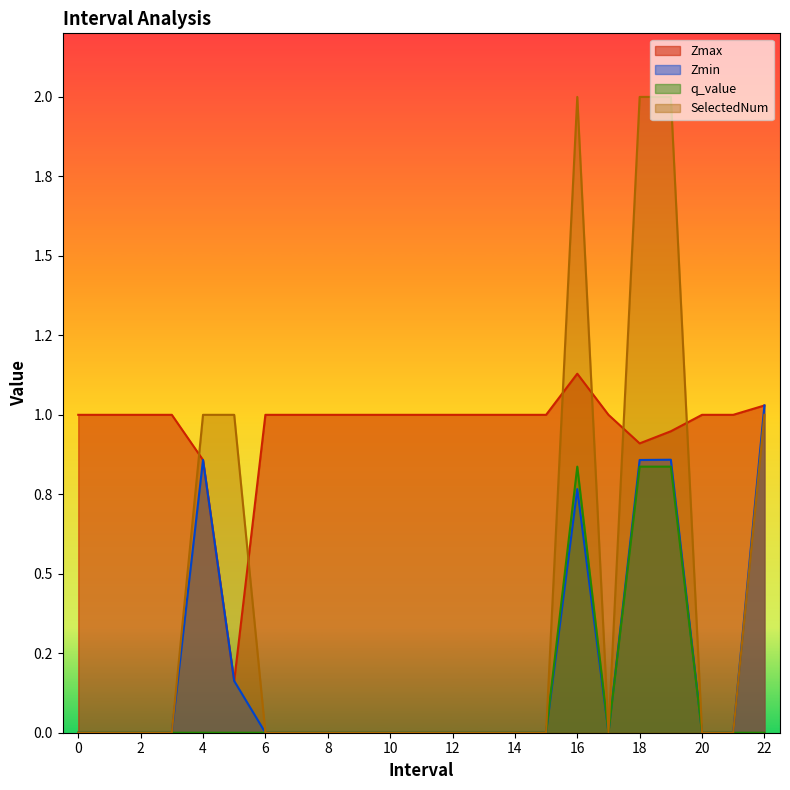

What are all the series names shown in the legend?

Zmax, Zmin, q_value, SelectedNum